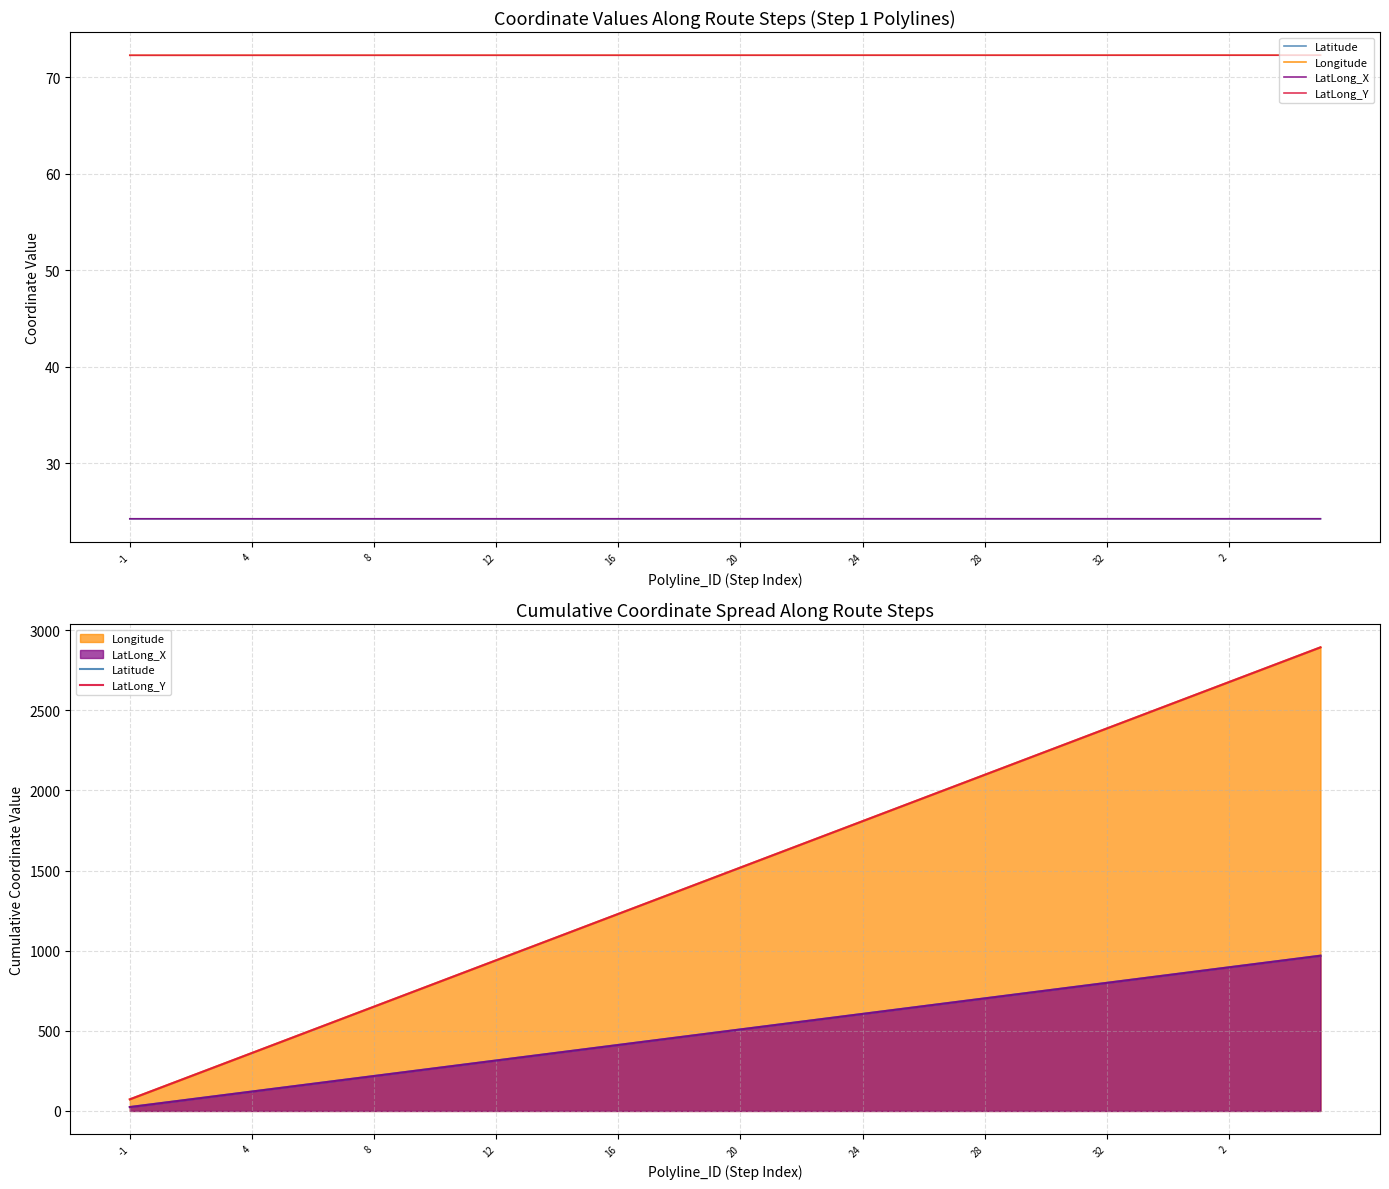

At which category is the sum across all series the highest?

39